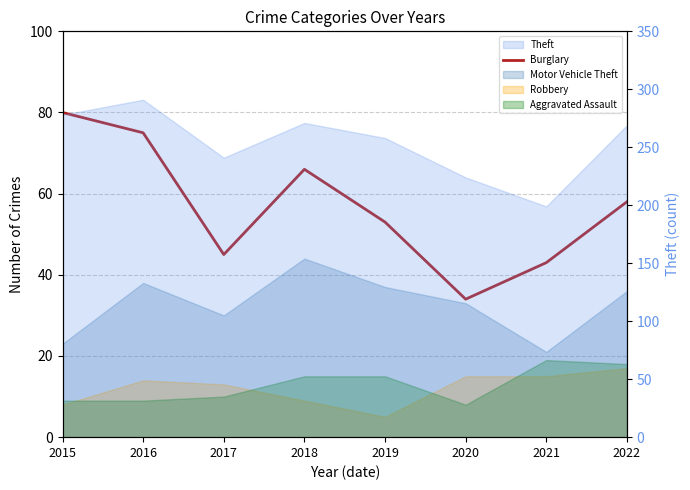

Reading right to left, list all the values displayed in this chart.

58	43	34	53	66	45	75	80